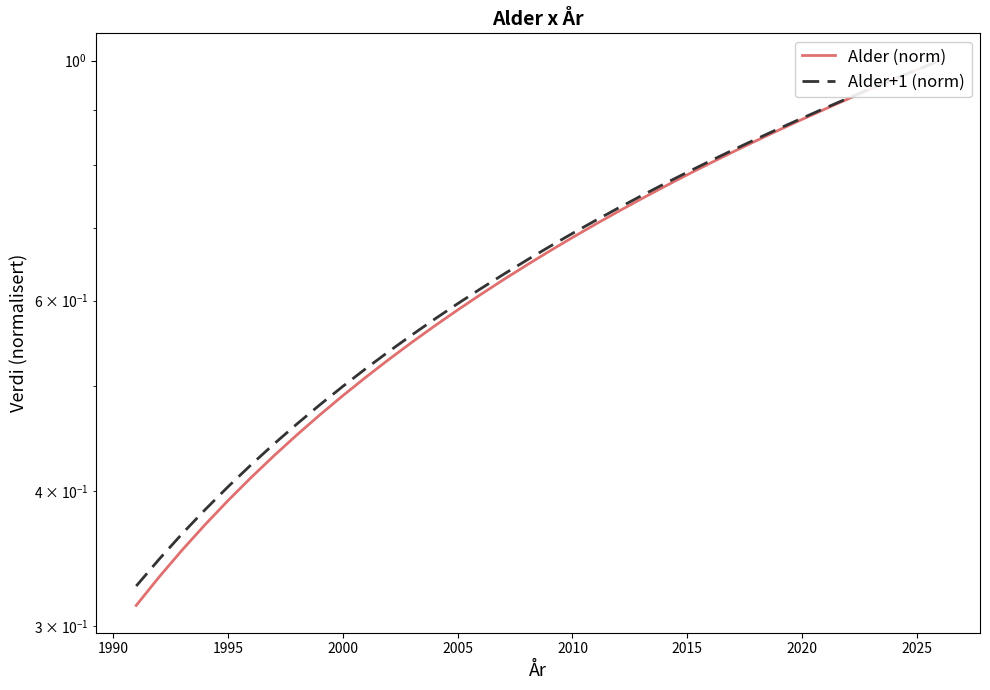

Rank the series at 2015 from lowest to highest value.

Alder (norm), Alder+1 (norm)